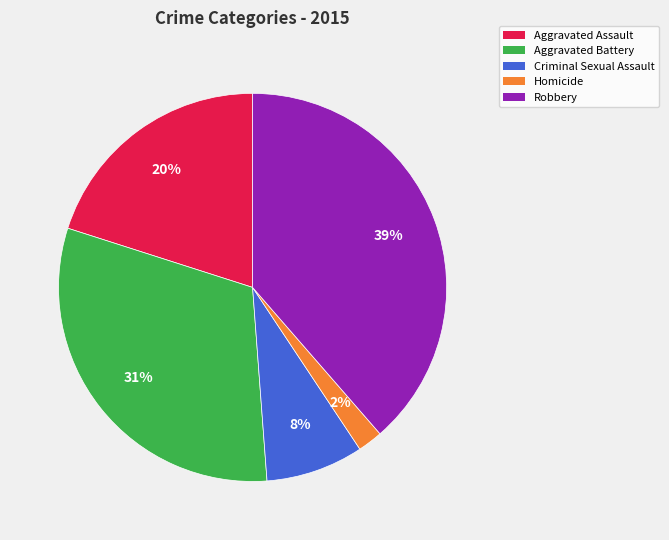

Combined, do Criminal Sexual Assault and Robbery account for over 50%?

No